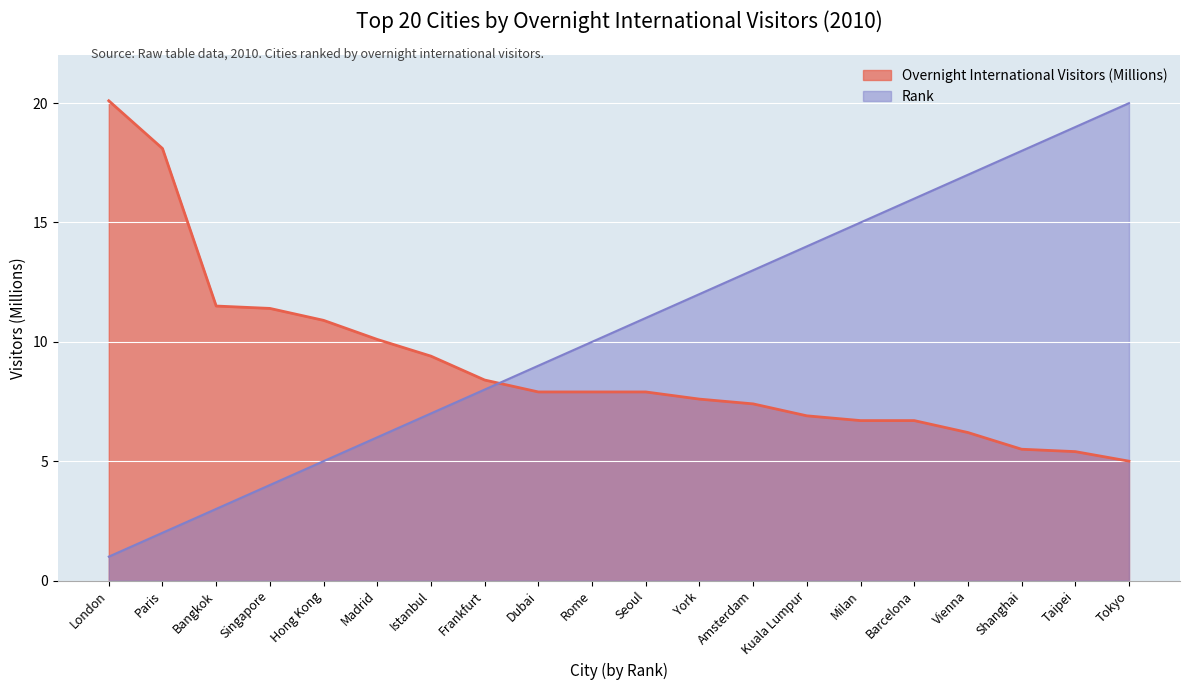

What is the total value across all series at Singapore?

15.4